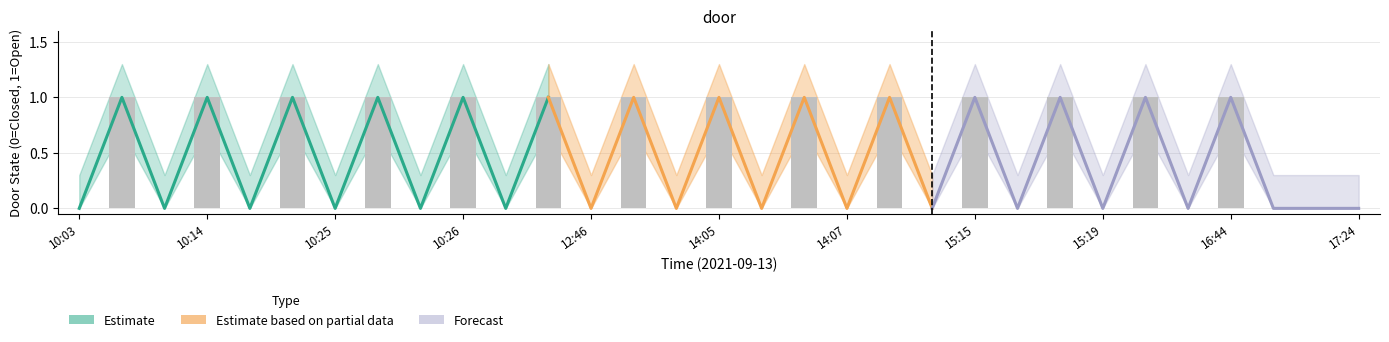

The value of State 1 Lower at 10:26 is 0.0. True or false?

True